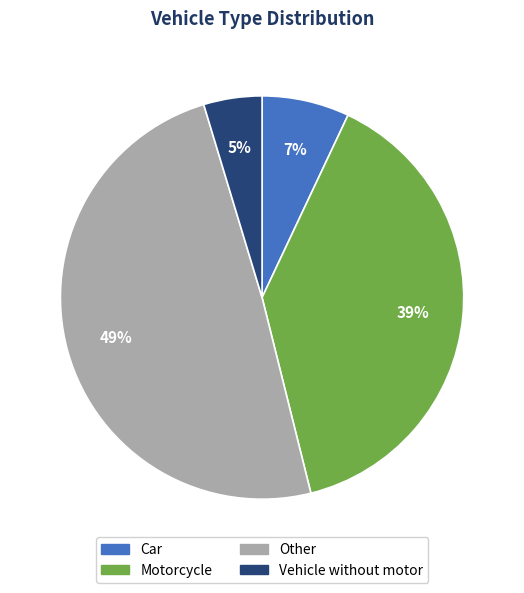

Is there a majority slice in this chart?

No